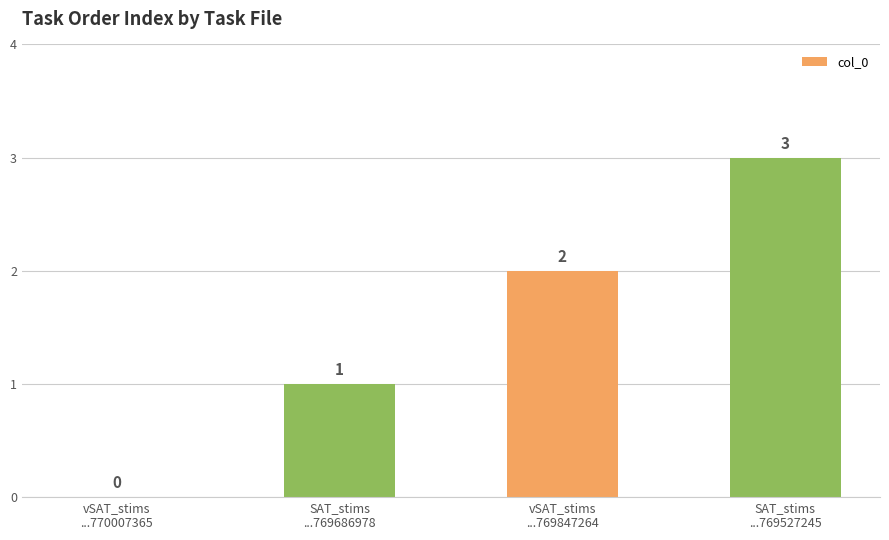

What is the change in value from SAT_stims
...769686978 to vSAT_stims
...769847264?

+1